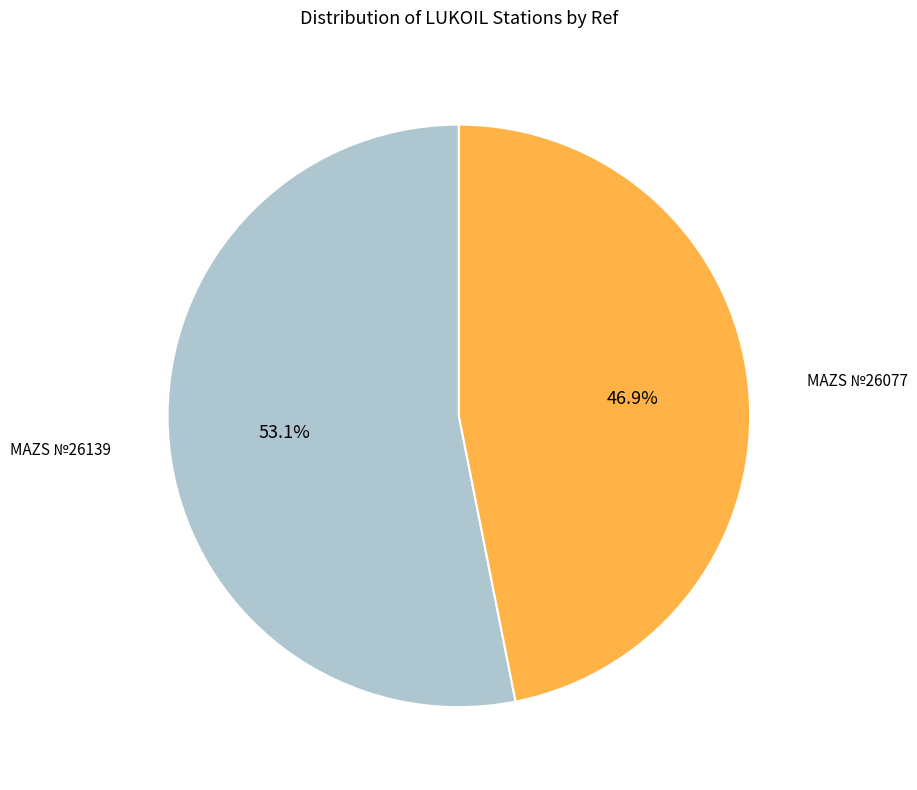

Is there any slice that represents more than half of the pie?

Yes